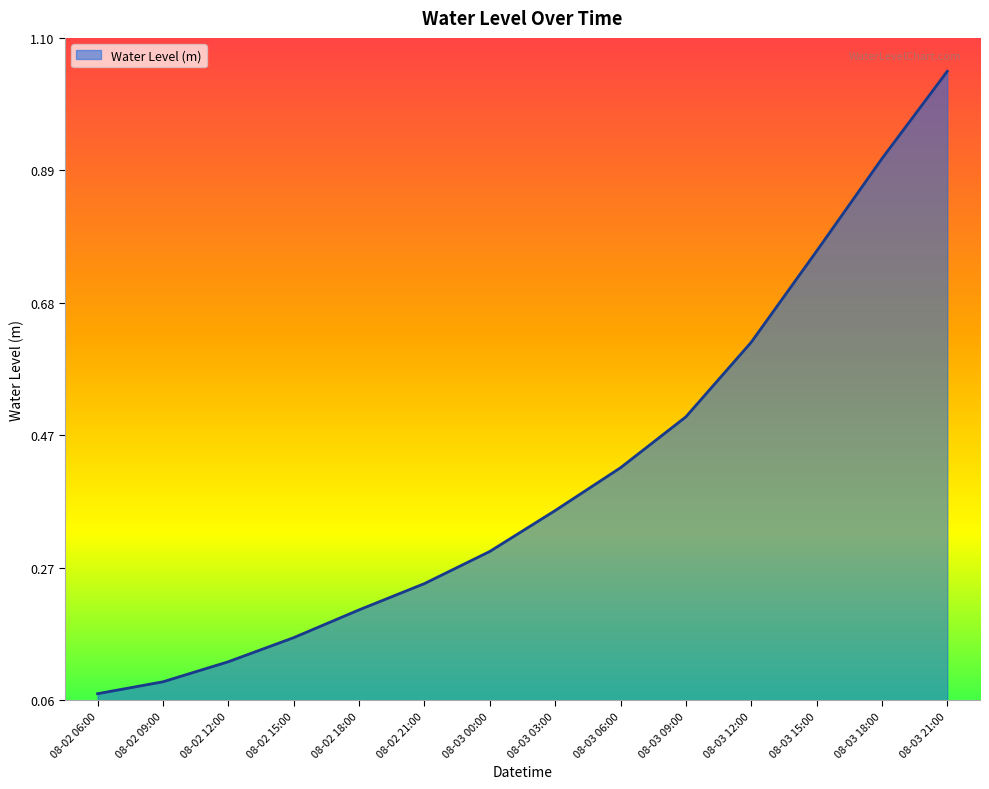

What position from the left is 08-03 00:00?

7